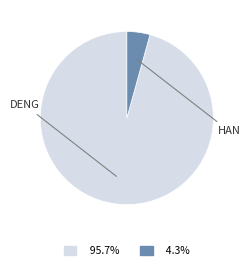

Does any single category account for the majority?

Yes